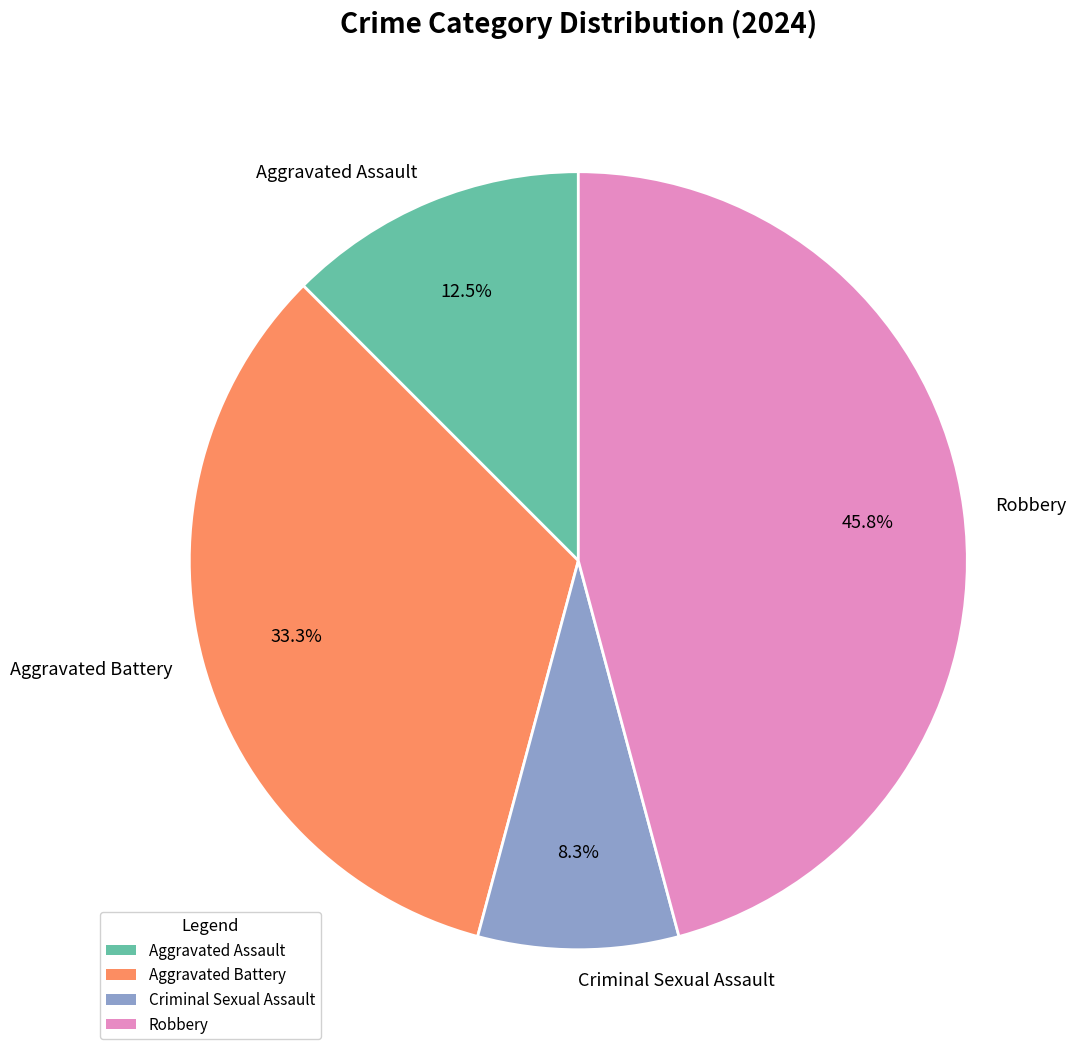

What portion of the pie excludes Criminal Sexual Assault?

91.7%